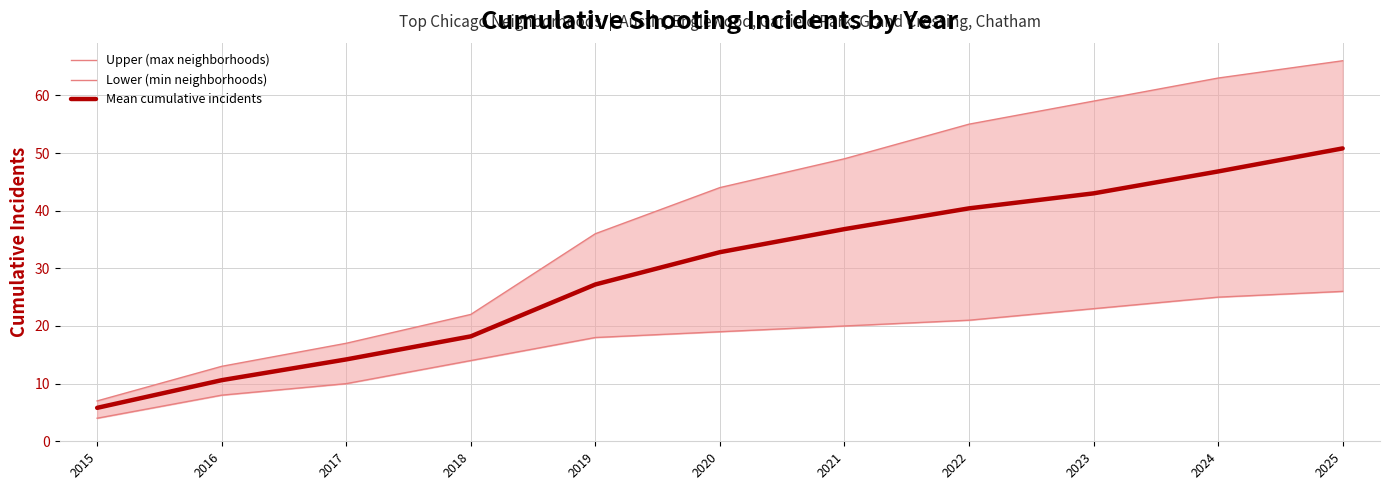

Between 2020 and 2023, which series saw the biggest shift?

Upper (max neighborhoods)